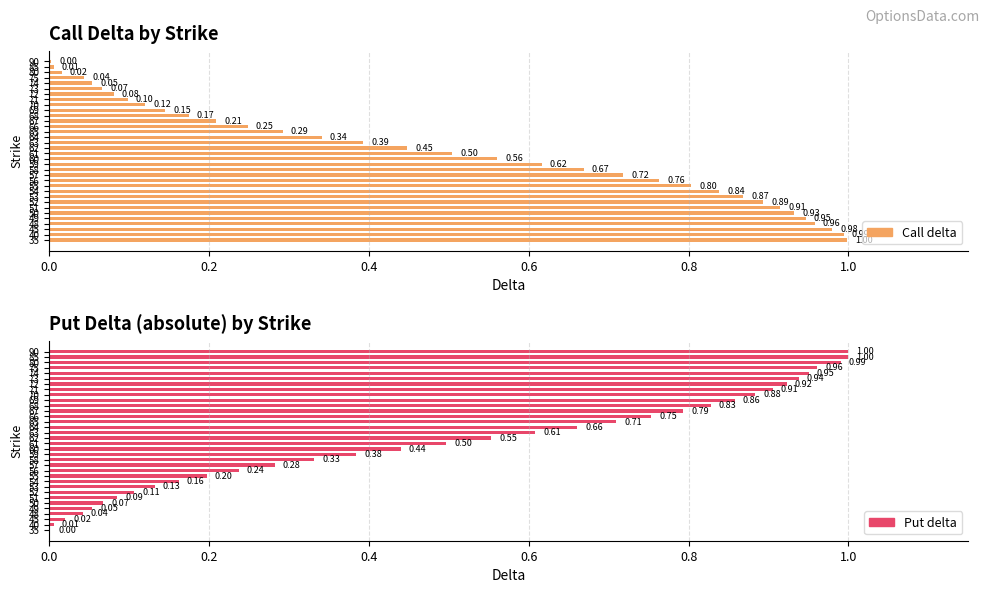

What are all the series names shown in the legend?

Call delta, Put delta